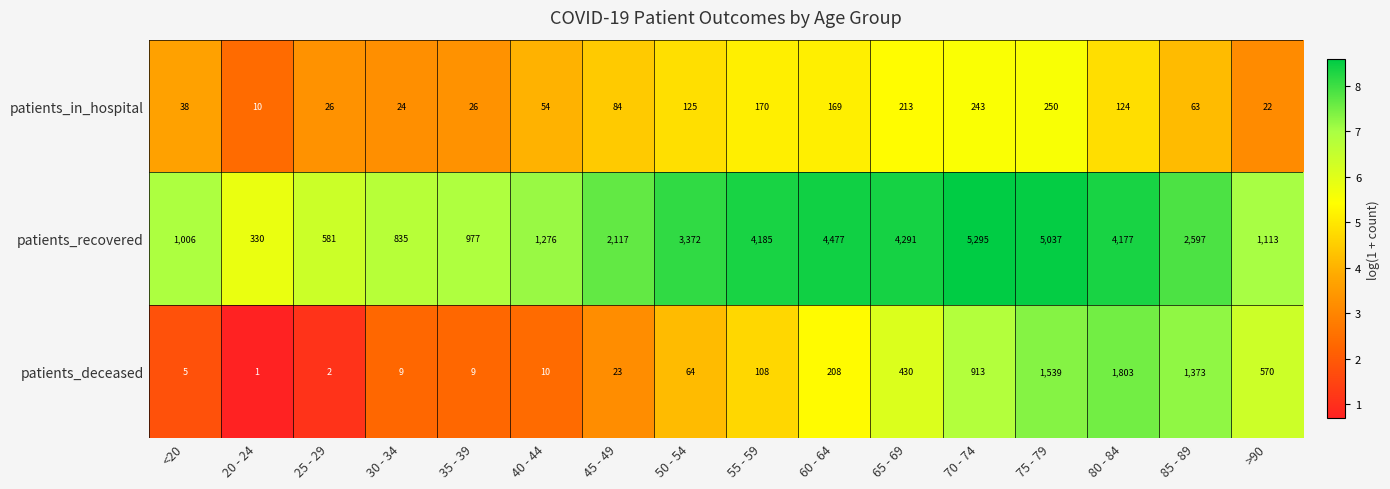

List the series in order of their peak value, highest first.

patients_recovered, patients_deceased, patients_in_hospital